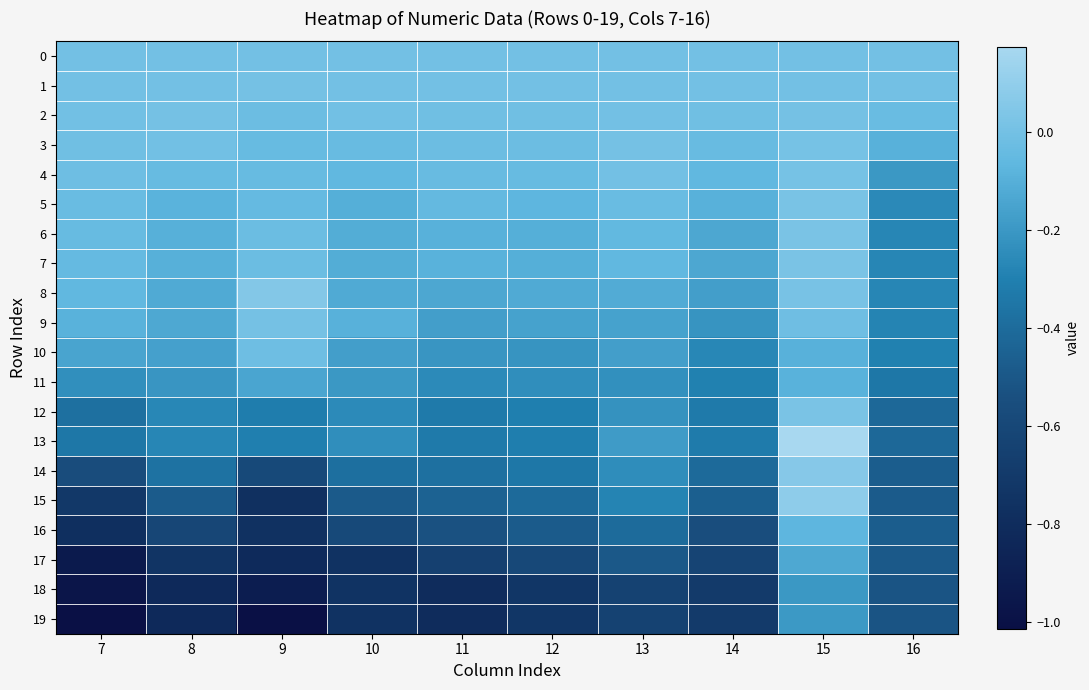

Reading left to right, list all the values displayed in this chart.

0: 7=0.0	8=0.0	9=0.0	10=0.0	11=0.0	12=0.0	13=0.0	14=0.0	15=0.0	16=0.0
1: 7=-0.0	8=0.0	9=0.0	10=-0.0	11=-0.0	12=0.0	13=0.0	14=-0.0	15=-0.0	16=0.0
2: 7=-0.0	8=0.0	9=-0.0	10=-0.0	11=-0.0	12=-0.0	13=0.0	14=-0.0	15=0.0	16=-0.0
3: 7=-0.0	8=-0.0	9=-0.0	10=-0.0	11=-0.0	12=-0.0	13=0.0	14=-0.0	15=0.0	16=-0.1
4: 7=-0.0	8=-0.0	9=-0.0	10=-0.1	11=-0.0	12=-0.0	13=-0.0	14=-0.1	15=0.0	16=-0.2
5: 7=-0.0	8=-0.1	9=-0.0	10=-0.1	11=-0.1	12=-0.1	13=-0.0	14=-0.1	15=0.0	16=-0.3
6: 7=-0.0	8=-0.1	9=-0.0	10=-0.1	11=-0.1	12=-0.1	13=-0.1	14=-0.1	15=0.0	16=-0.3
7: 7=-0.0	8=-0.1	9=-0.0	10=-0.1	11=-0.1	12=-0.1	13=-0.1	14=-0.1	15=0.0	16=-0.3
8: 7=-0.1	8=-0.1	9=0.0	10=-0.1	11=-0.1	12=-0.1	13=-0.1	14=-0.2	15=0.0	16=-0.3
9: 7=-0.1	8=-0.1	9=0.0	10=-0.1	11=-0.2	12=-0.2	13=-0.2	14=-0.2	15=-0.0	16=-0.3
10: 7=-0.1	8=-0.2	9=-0.0	10=-0.2	11=-0.2	12=-0.2	13=-0.2	14=-0.3	15=-0.1	16=-0.3
11: 7=-0.2	8=-0.2	9=-0.1	10=-0.2	11=-0.3	12=-0.2	13=-0.2	14=-0.3	15=-0.1	16=-0.3
12: 7=-0.4	8=-0.3	9=-0.3	10=-0.3	11=-0.3	12=-0.3	13=-0.2	14=-0.3	15=0.0	16=-0.4
13: 7=-0.3	8=-0.3	9=-0.3	10=-0.2	11=-0.3	12=-0.3	13=-0.2	14=-0.3	15=0.2	16=-0.4
14: 7=-0.6	8=-0.4	9=-0.6	10=-0.4	11=-0.4	12=-0.3	13=-0.2	14=-0.4	15=0.1	16=-0.5
15: 7=-0.7	8=-0.5	9=-0.8	10=-0.5	11=-0.4	12=-0.4	13=-0.3	14=-0.5	15=0.1	16=-0.5
16: 7=-0.8	8=-0.6	9=-0.8	10=-0.6	11=-0.5	12=-0.5	13=-0.4	14=-0.6	15=-0.1	16=-0.5
17: 7=-0.9	8=-0.7	9=-0.8	10=-0.8	11=-0.7	12=-0.6	13=-0.5	14=-0.6	15=-0.1	16=-0.5
18: 7=-1.0	8=-0.8	9=-0.9	10=-0.8	11=-0.8	12=-0.7	13=-0.6	14=-0.7	15=-0.2	16=-0.5
19: 7=-1.0	8=-0.8	9=-1.0	10=-0.8	11=-0.8	12=-0.7	13=-0.6	14=-0.7	15=-0.2	16=-0.5